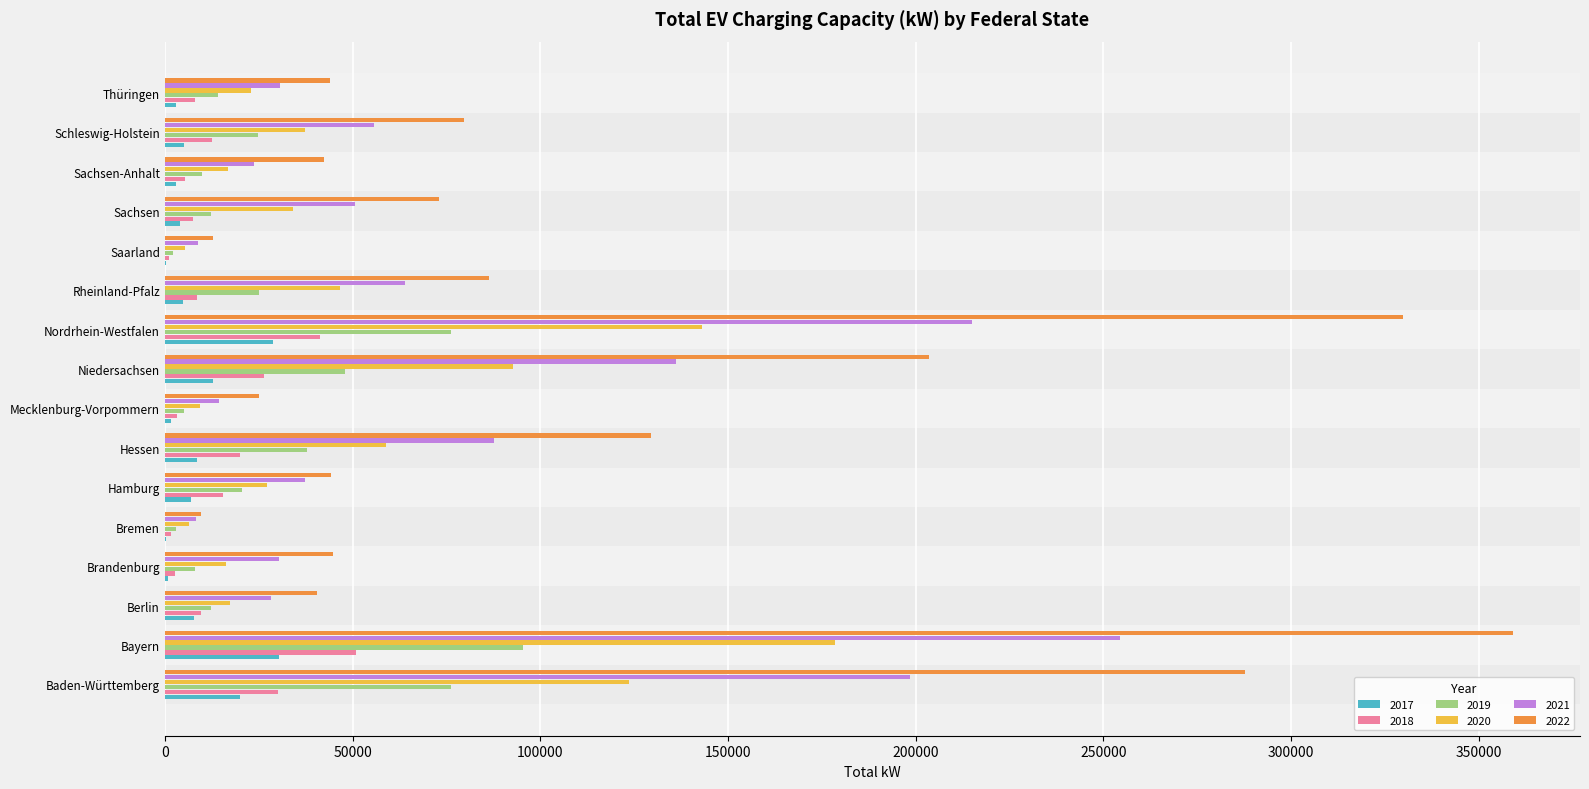

Which category has the highest value in the 2020 series?

Bayern